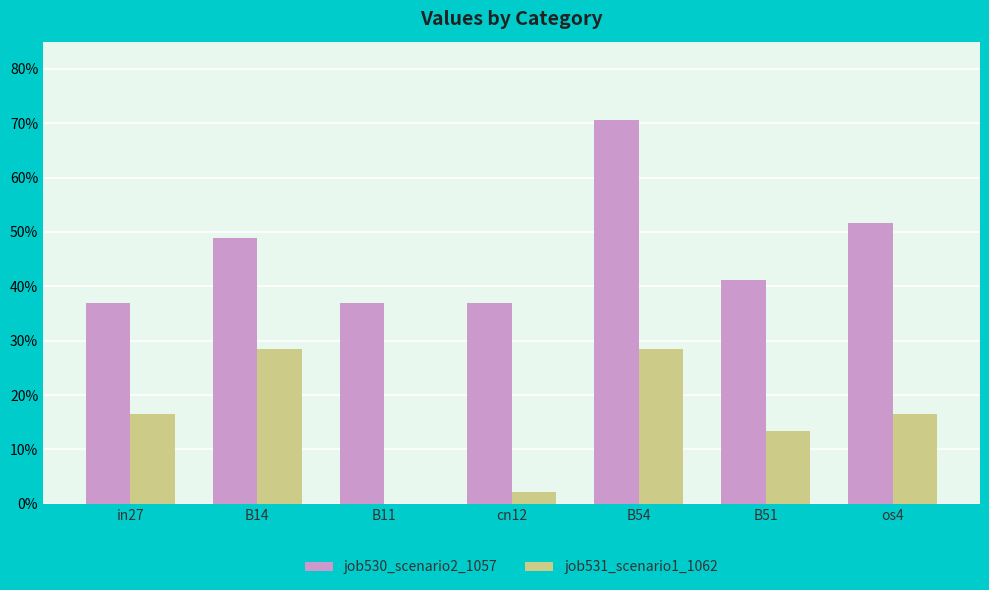

What are all the series names shown in the legend?

job530_scenario2_1057, job531_scenario1_1062